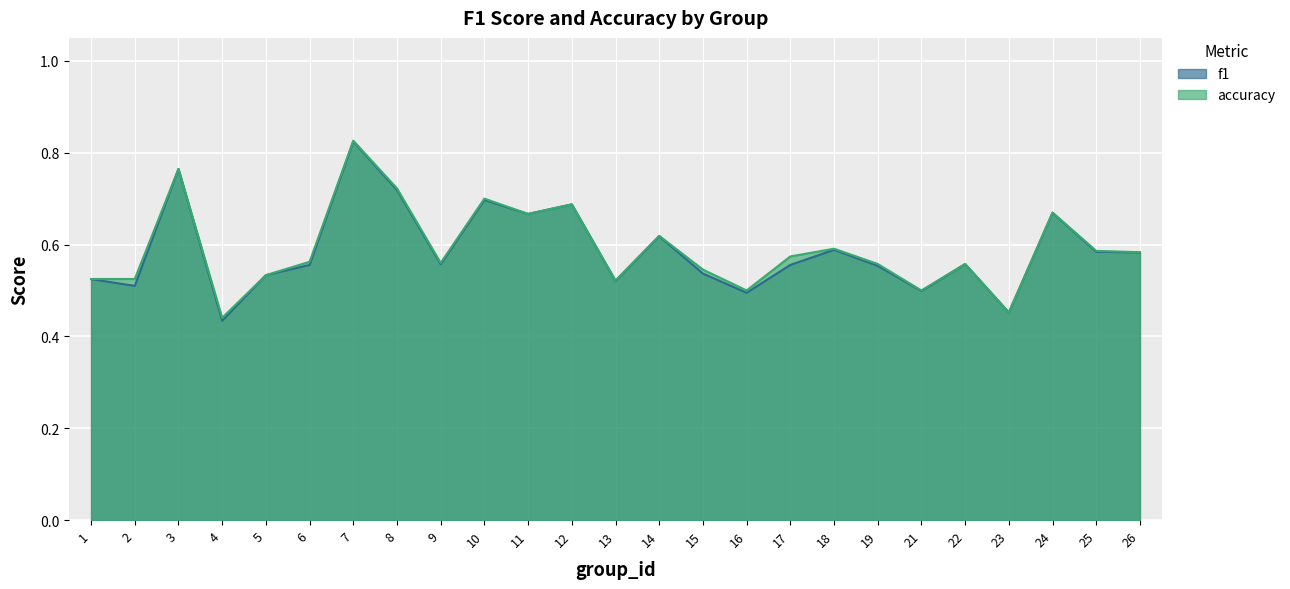

In f1, how many points are lower than both neighbors (excluding endpoints)?

8